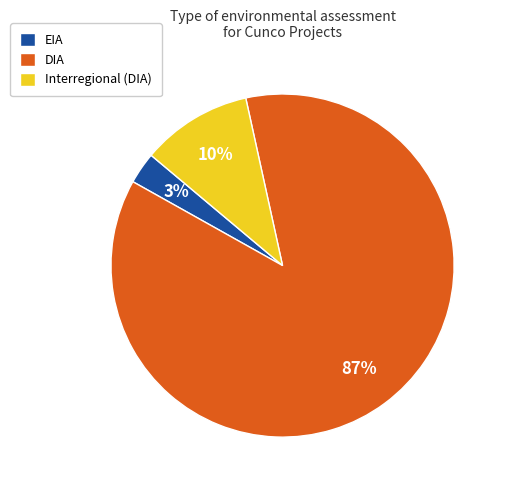

Approximately how many times larger is the value at EIA compared to Interregional?

0.3